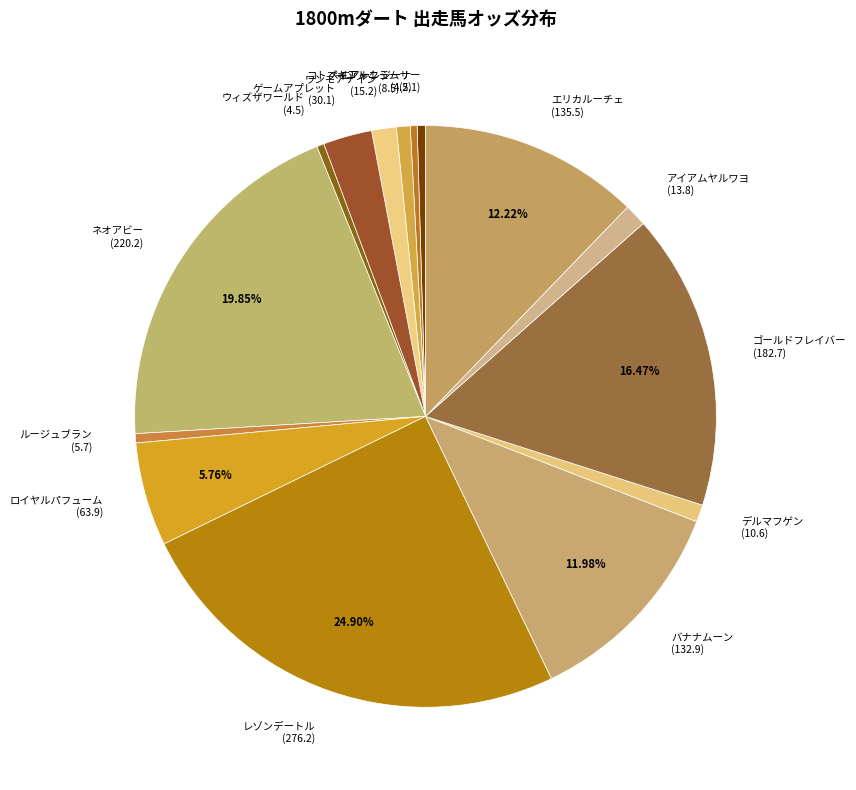

Is ロイヤルパフューム (63.9) the majority of the pie?

No